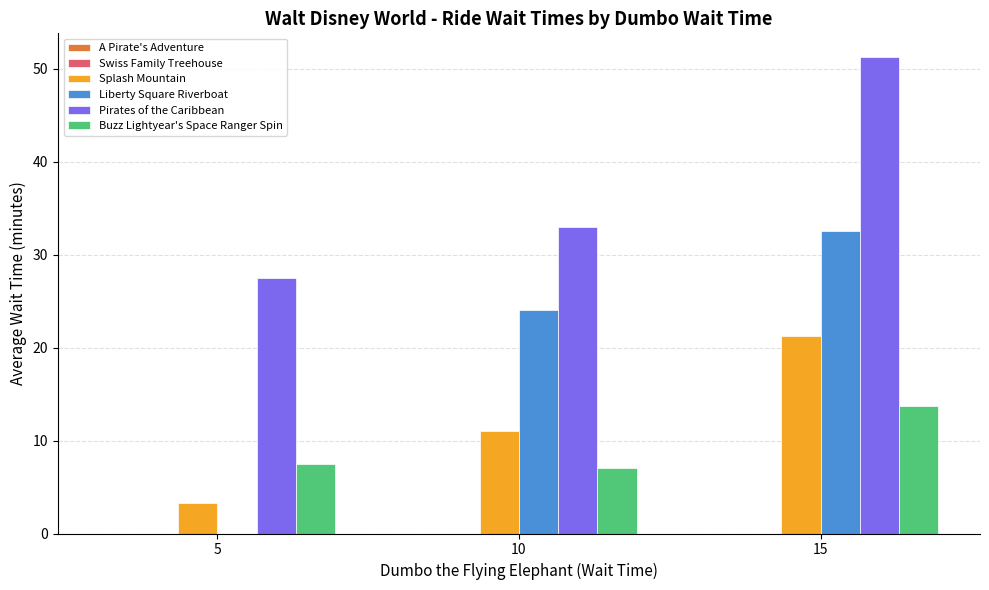

Where is Pirates of the Caribbean nearest to the value 39?

10